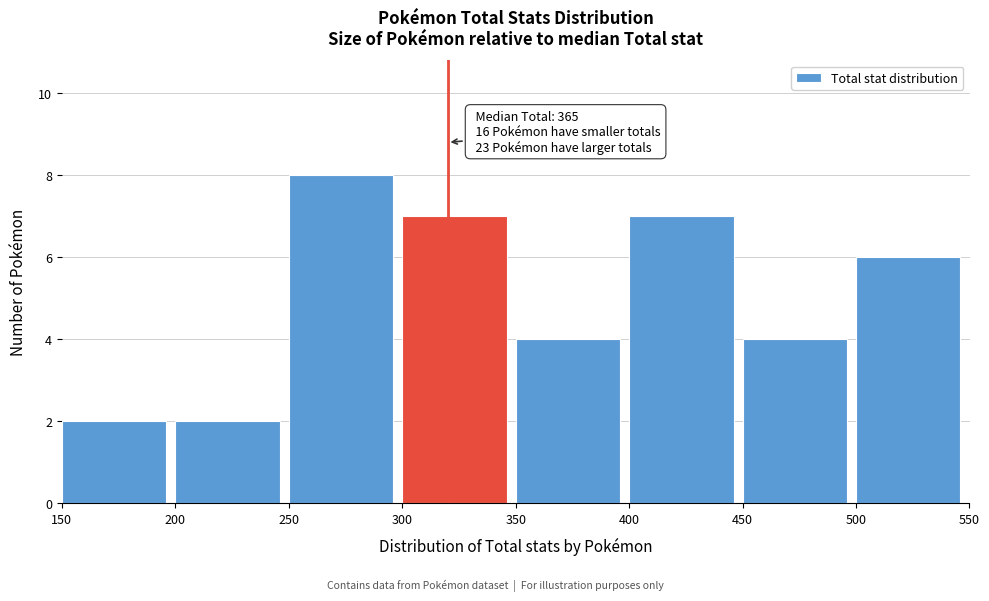

Over which range of the x-axis is the bar tallest?

250 to 300